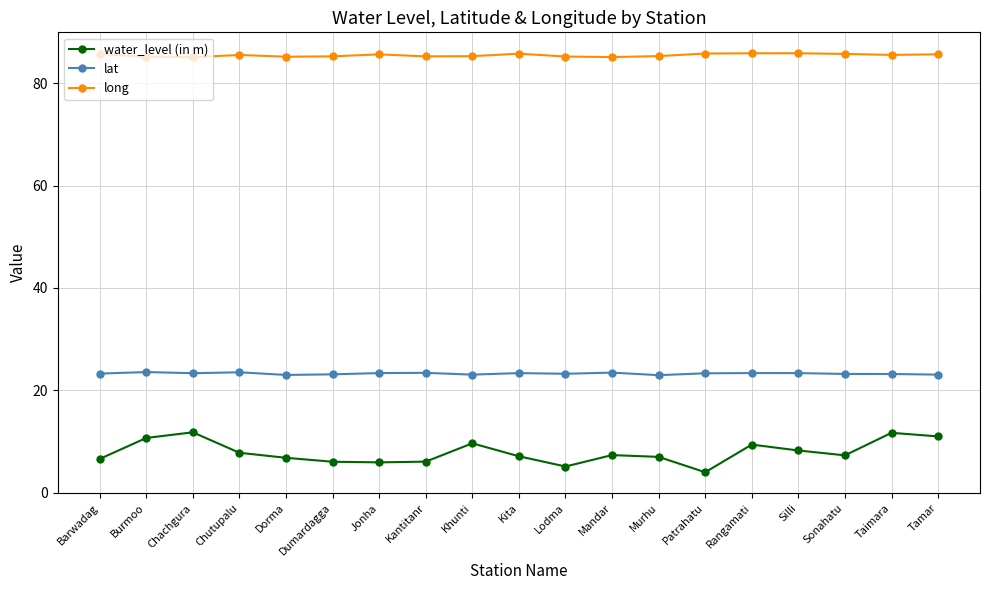

At Chachgura, list the series in order from smallest to largest.

water_level (in m), lat, long